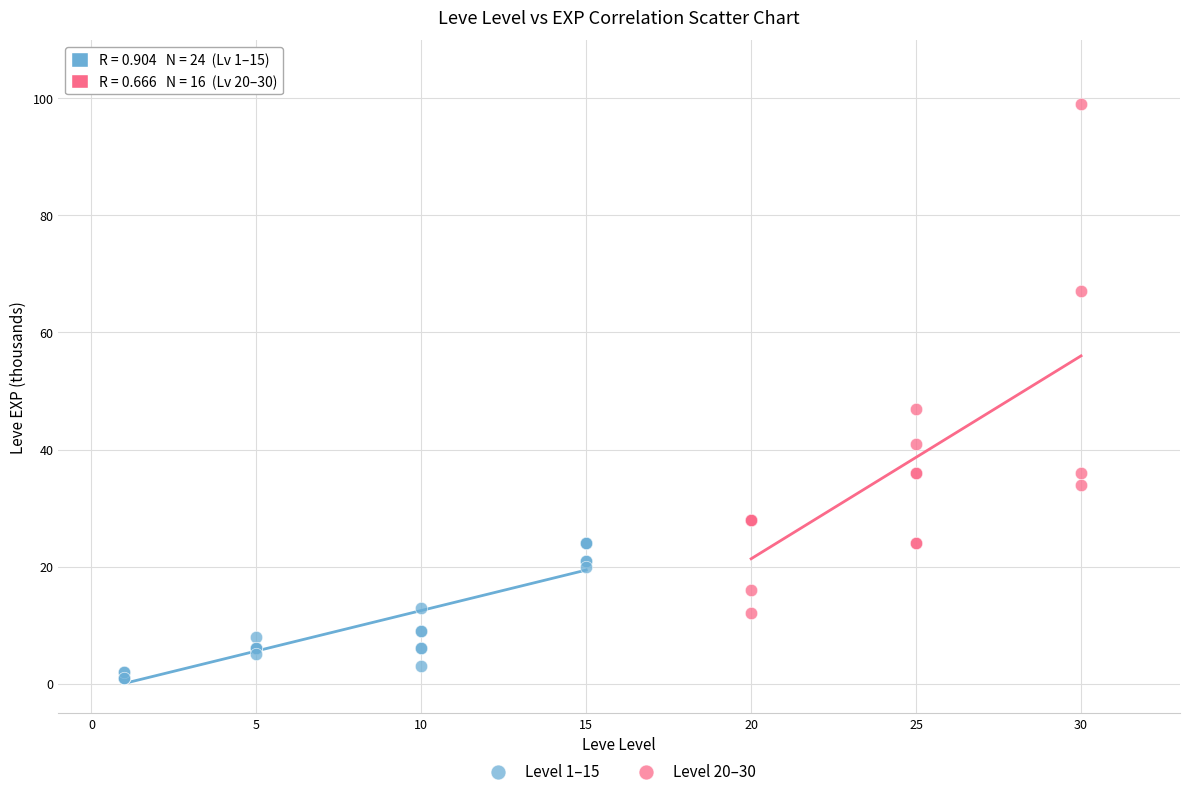

Which series contains the highest Y value?

Level 20–30